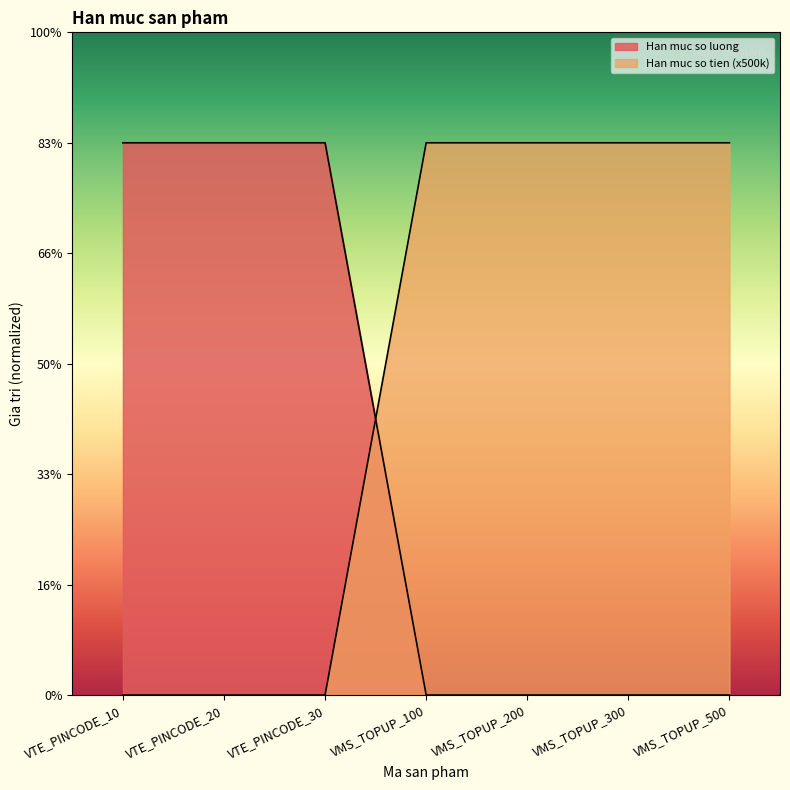

What is the difference between the highest and lowest values at VMS_TOPUP_100?

10